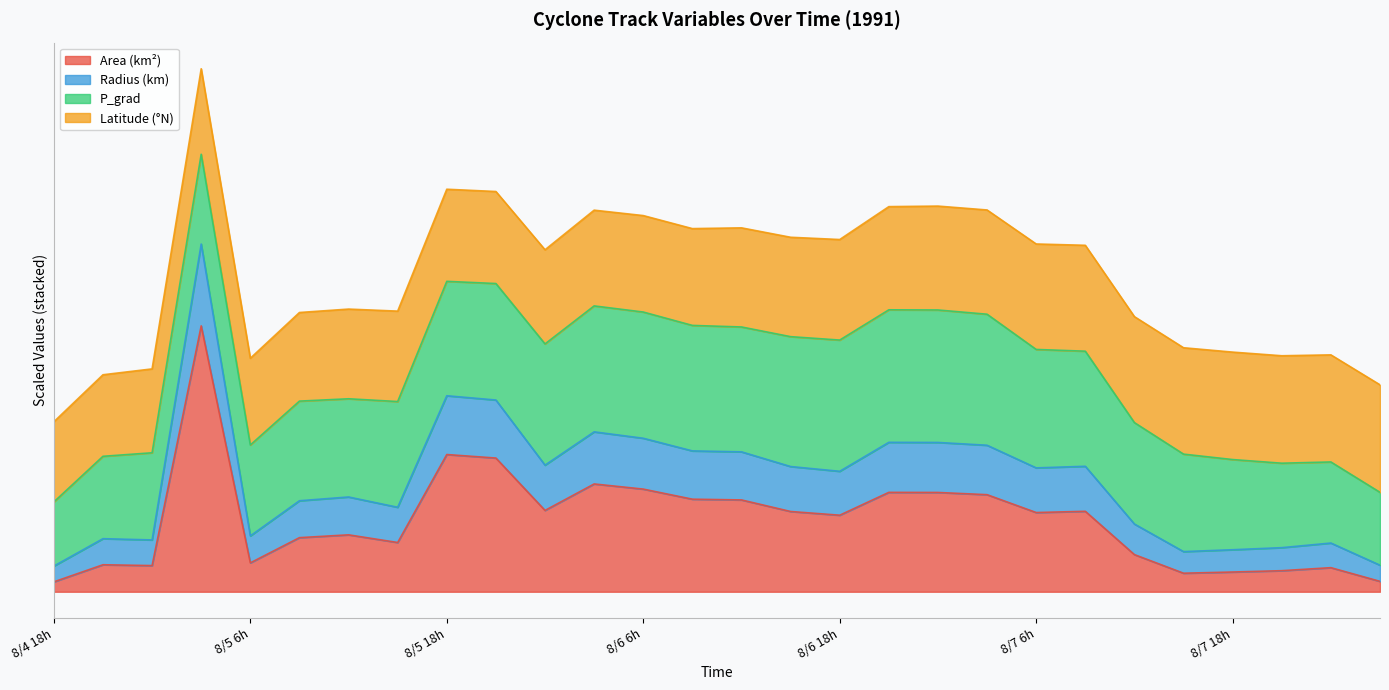

What is the value of the radius point at the 2nd from the left?

1.7